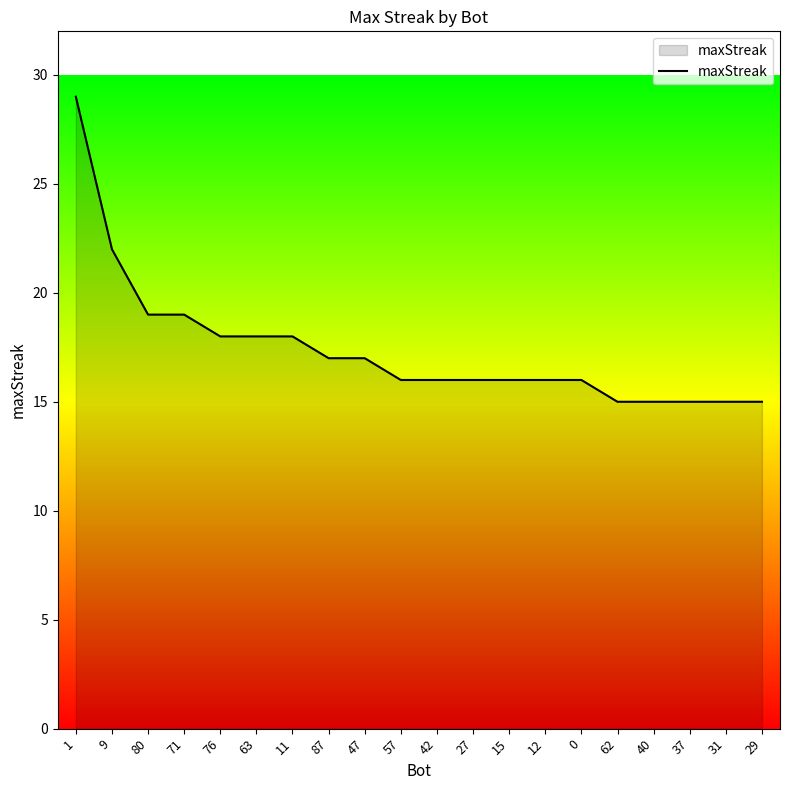

What is the smallest value displayed?

15